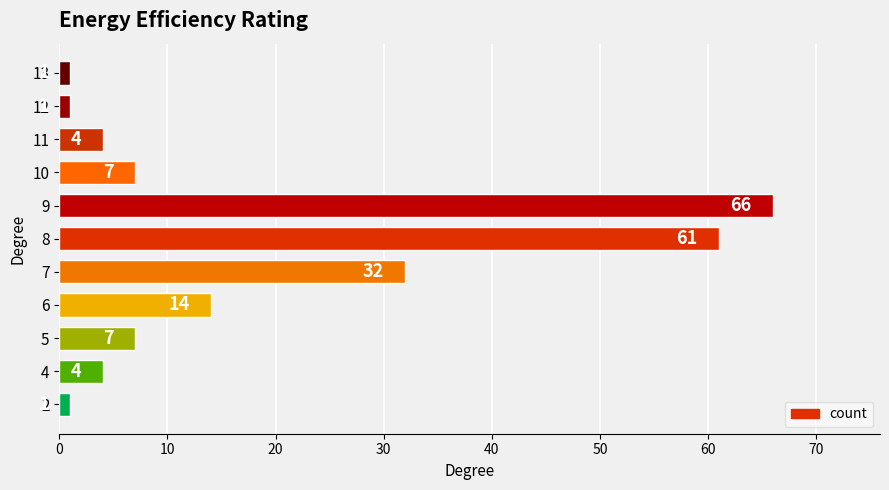

Where is the data nearest to the value 33?

7